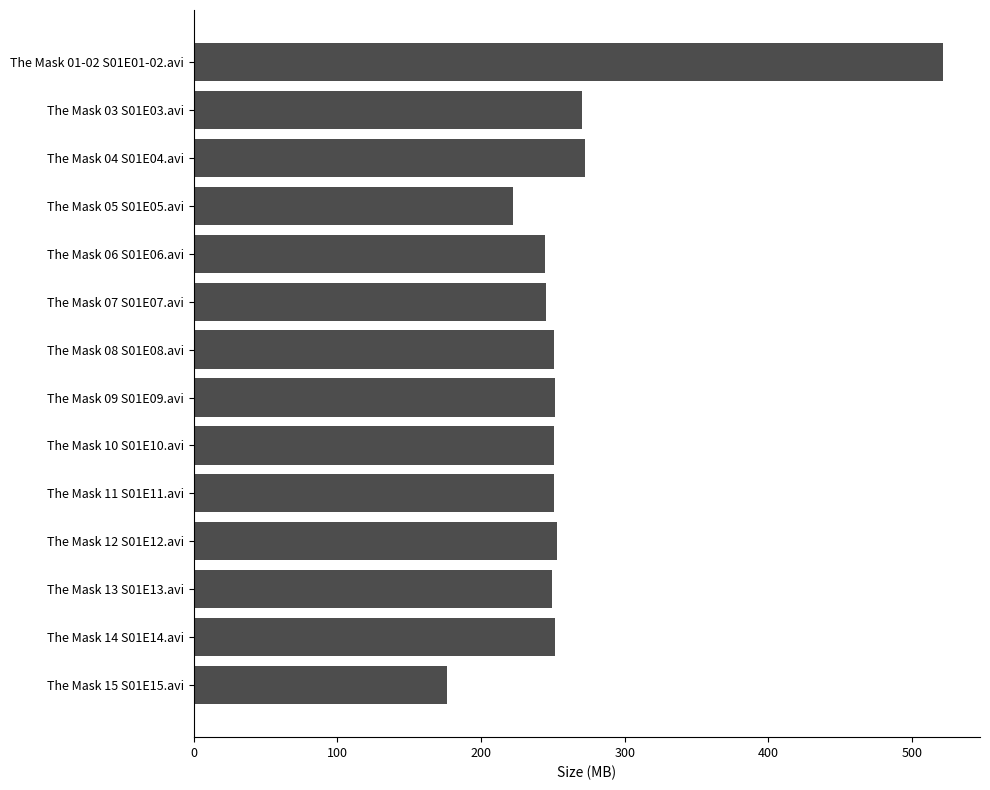

What is the difference between the maximum and minimum values?

344.6